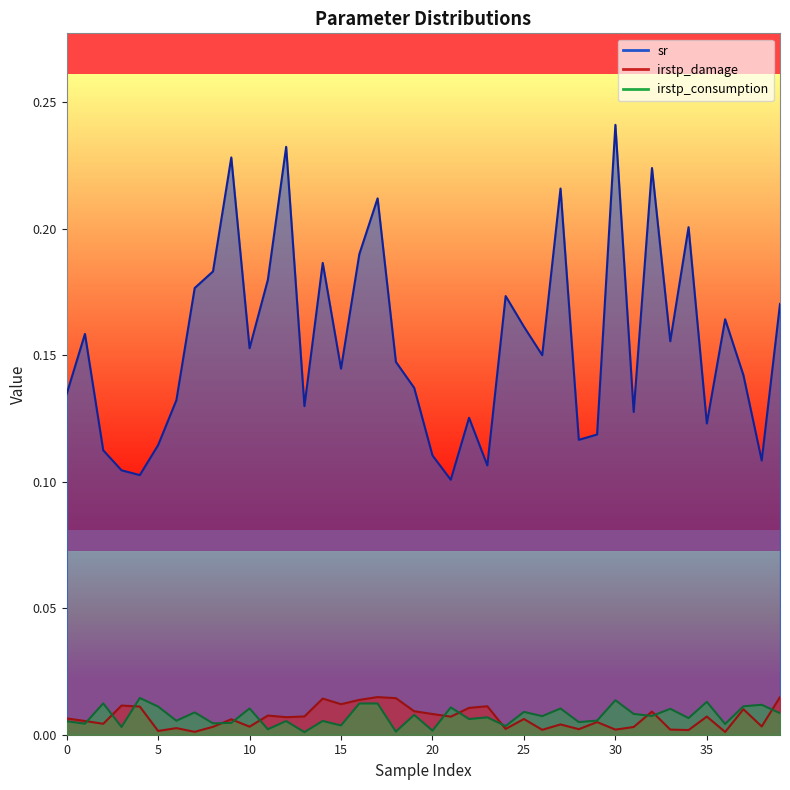

Rank the series by their maximum value, from lowest to highest.

irstp_consumption, irstp_damage, sr